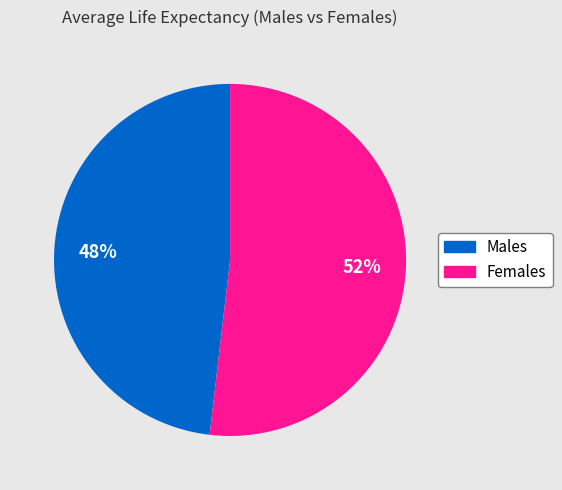

To the nearest percent, what is the difference between the largest and smallest slice percentages?

4%